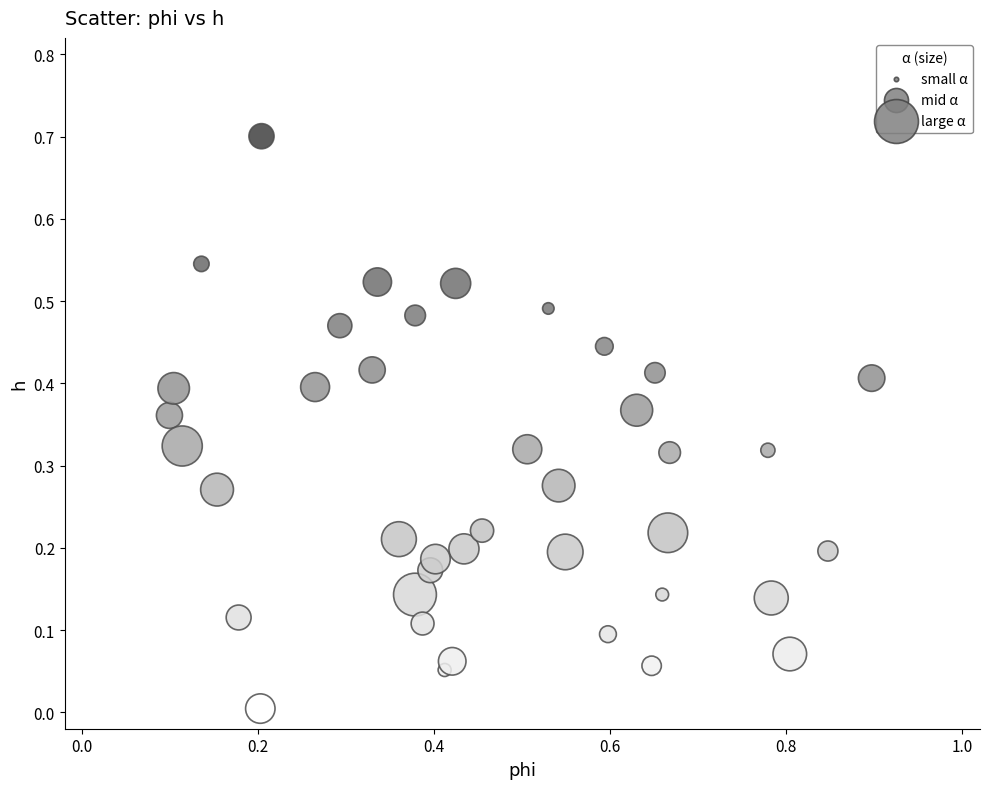

What is the range of X values (max minus min)?

0.8